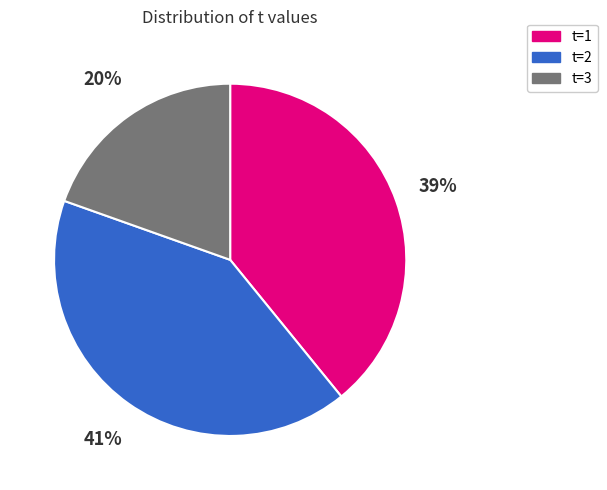

To the nearest percent, what is the average slice percentage?

33%